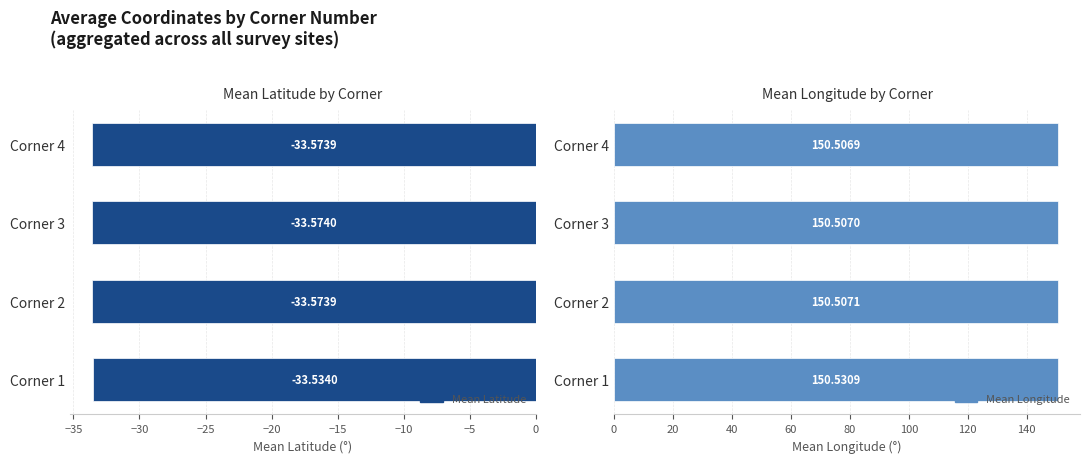

What is the average value of the Mean Latitude series?

-33.6